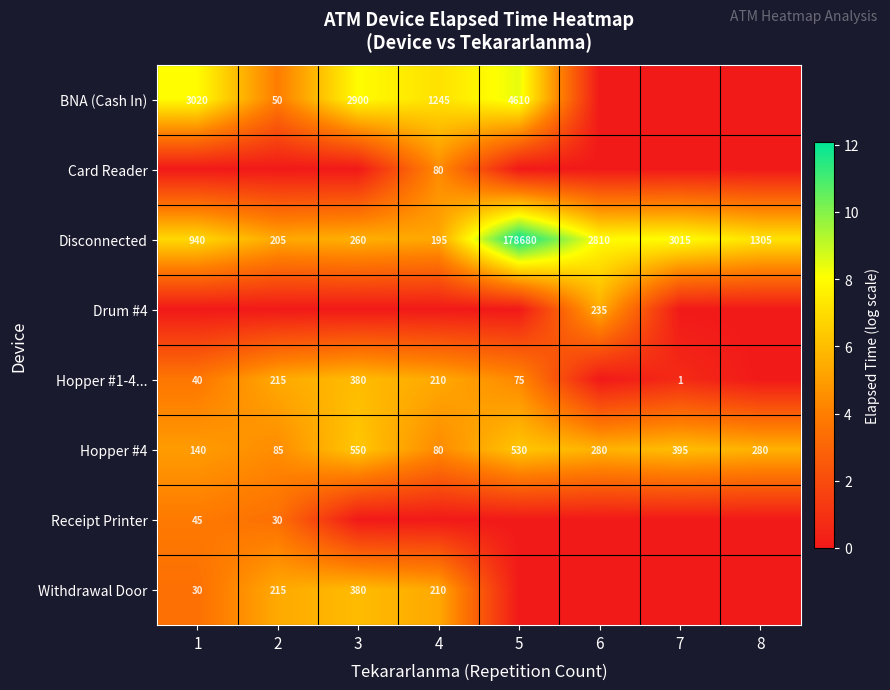

Between 8 and 4, which is larger?

4